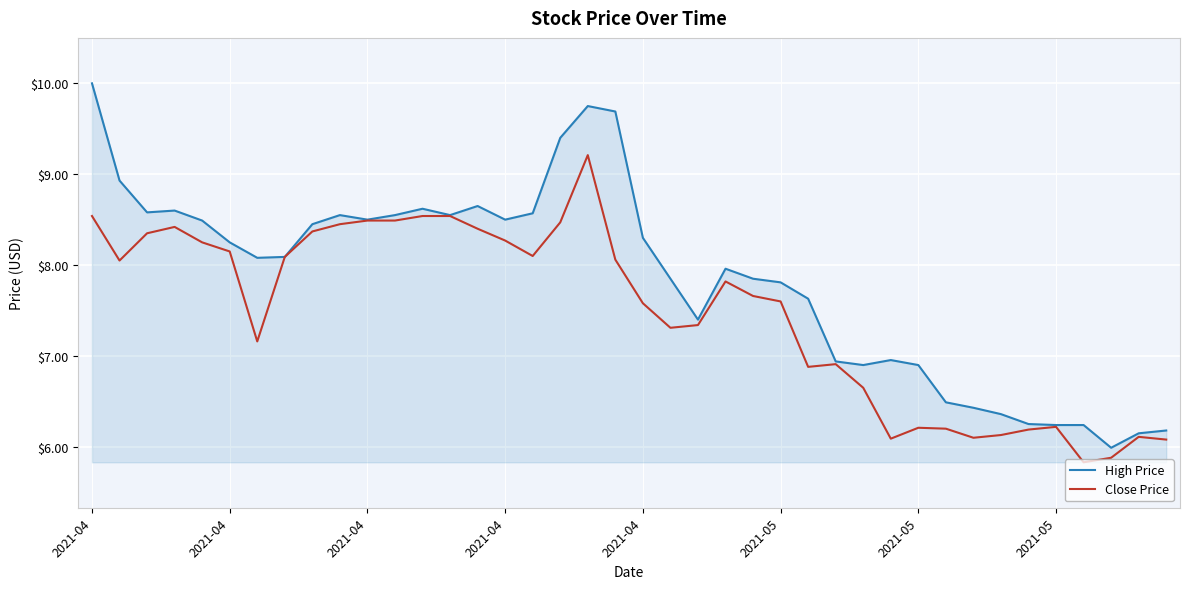

Rank the series by their maximum value, from lowest to highest.

Close Price, High Price